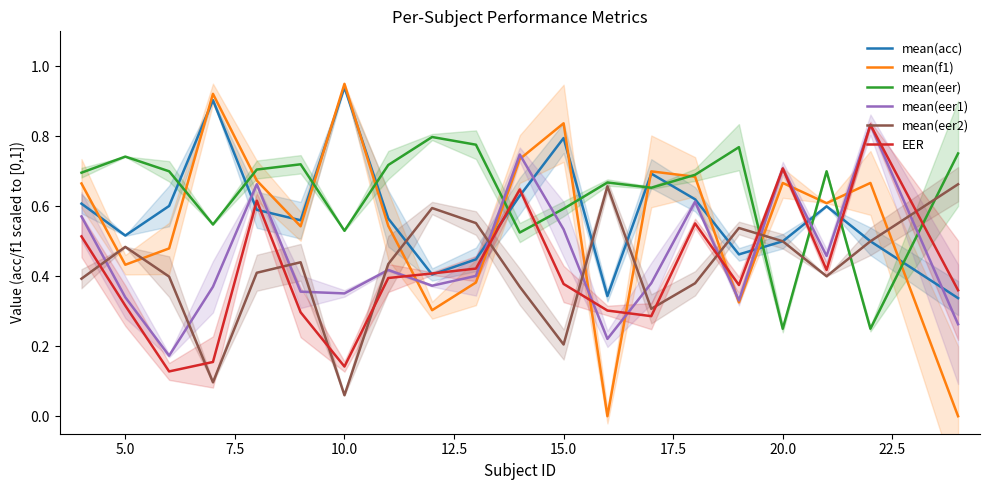

True or false: mean(f1) has a value of 1.3 at 15.0.

False